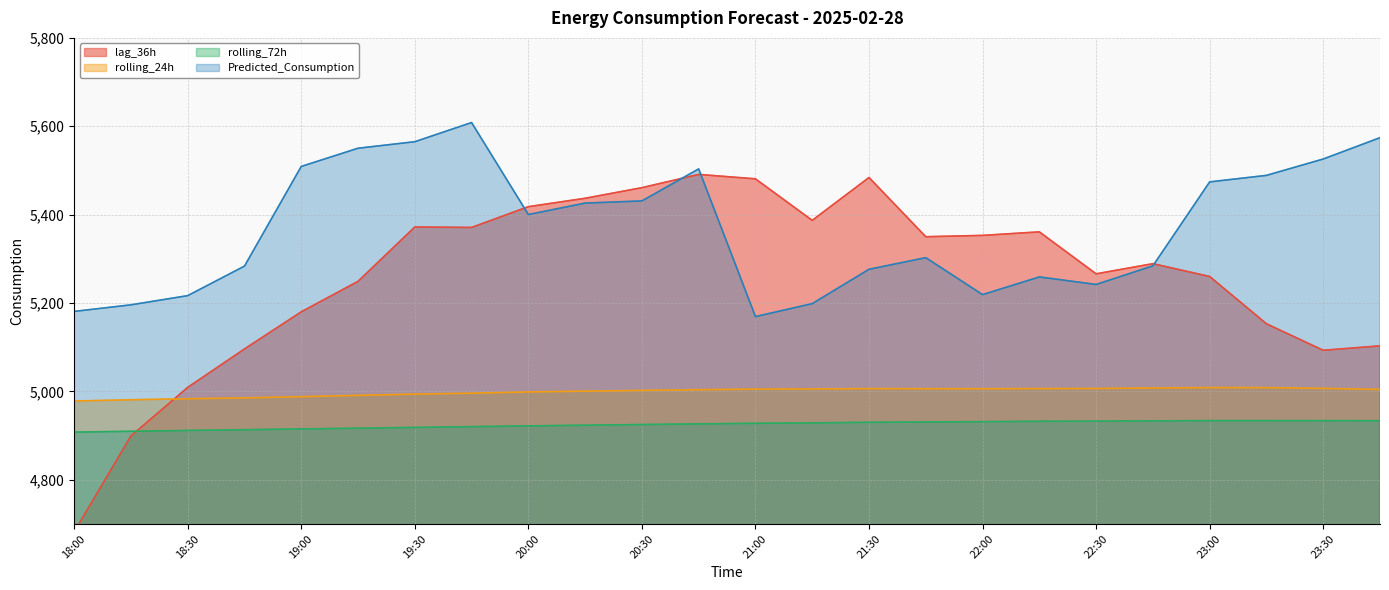

True or false: rolling_24h and Predicted_Consumption cross at least once.

False